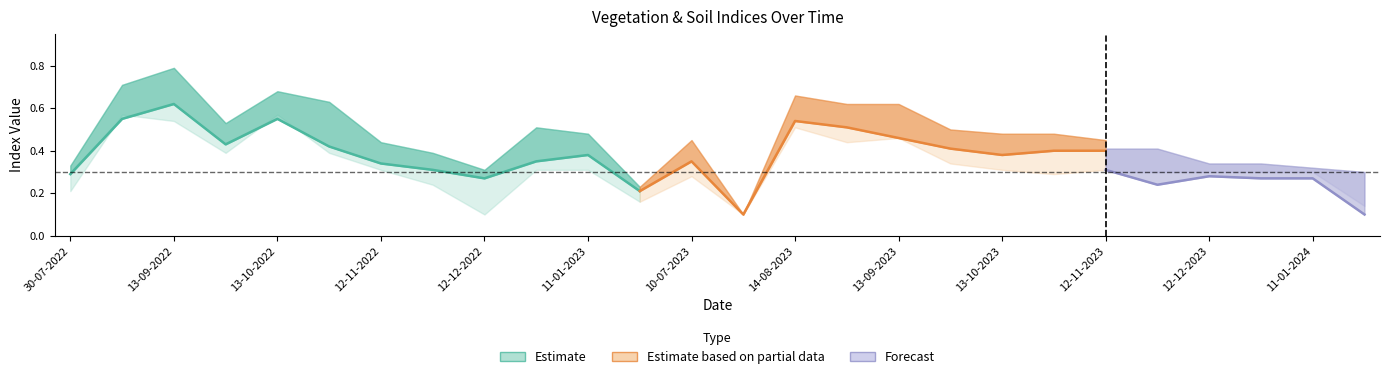

What is the maximum value shown in the chart?

0.8